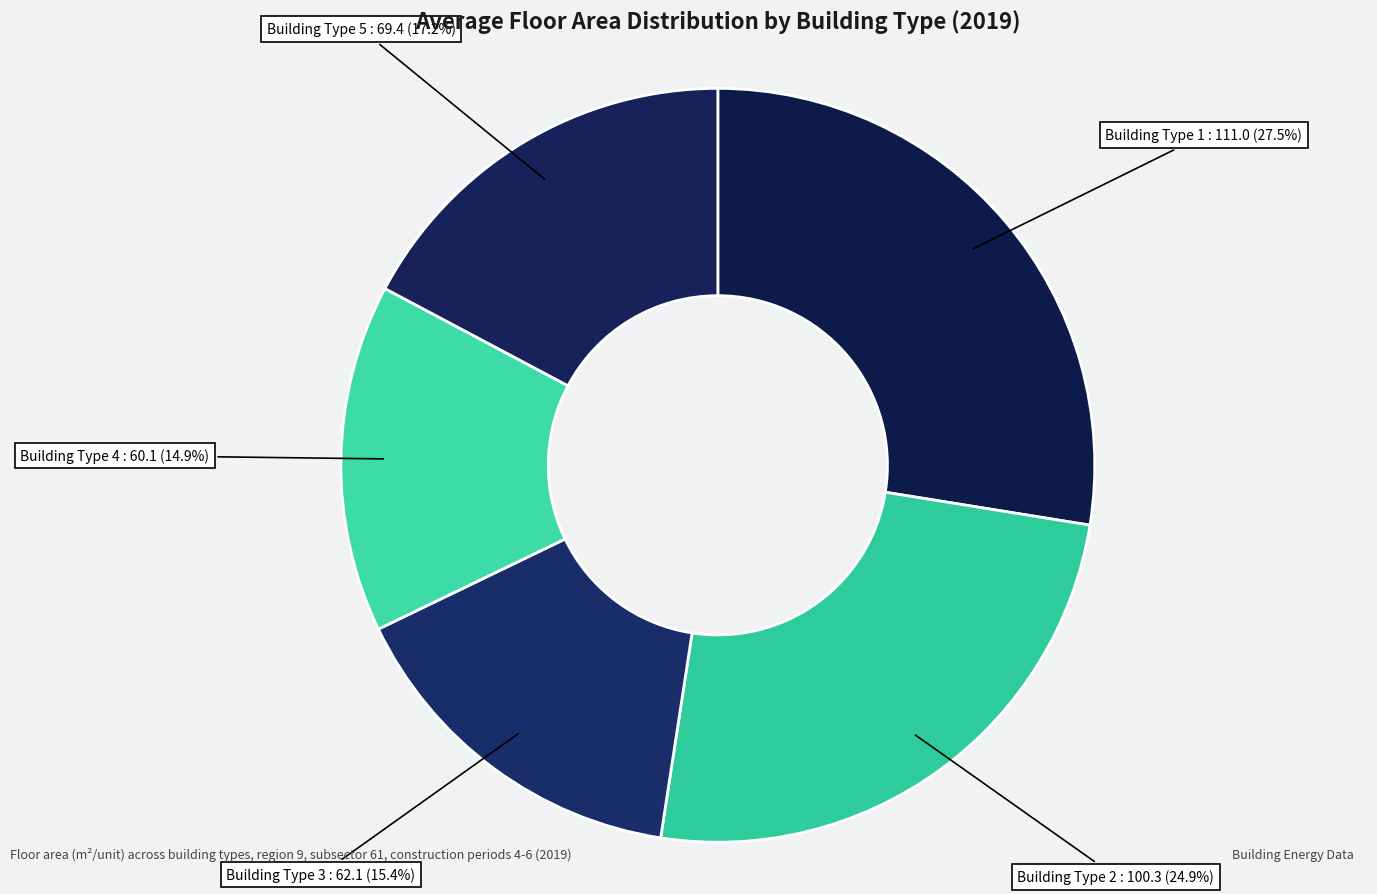

What percentage is NOT represented by Building Type 4?

85.1%